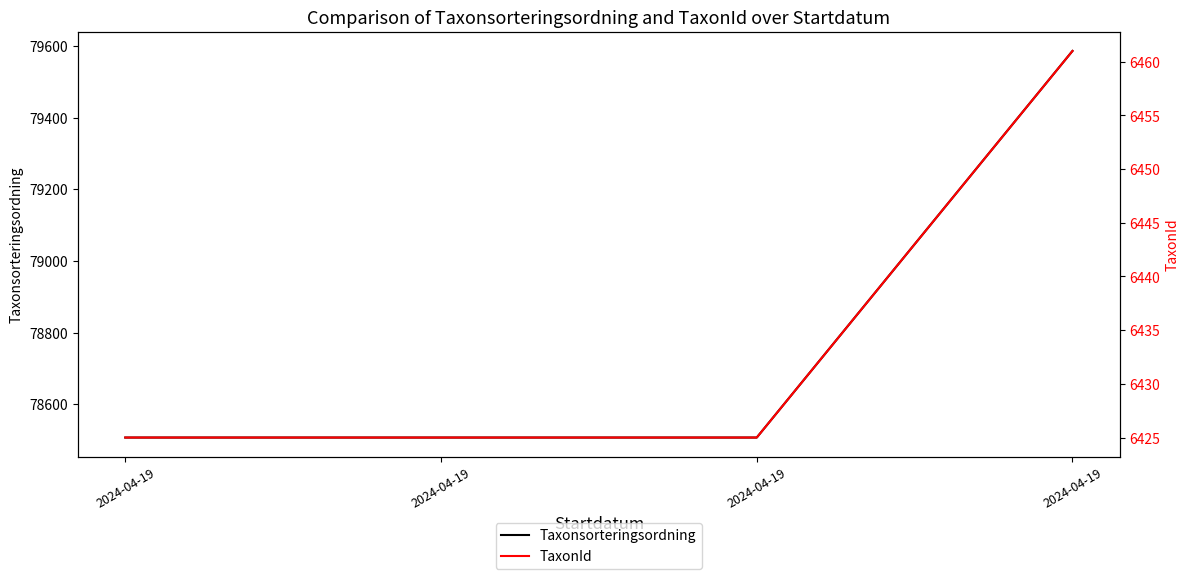

True or false: Taxonsorteringsordning has more than 0 interior local peaks.

False